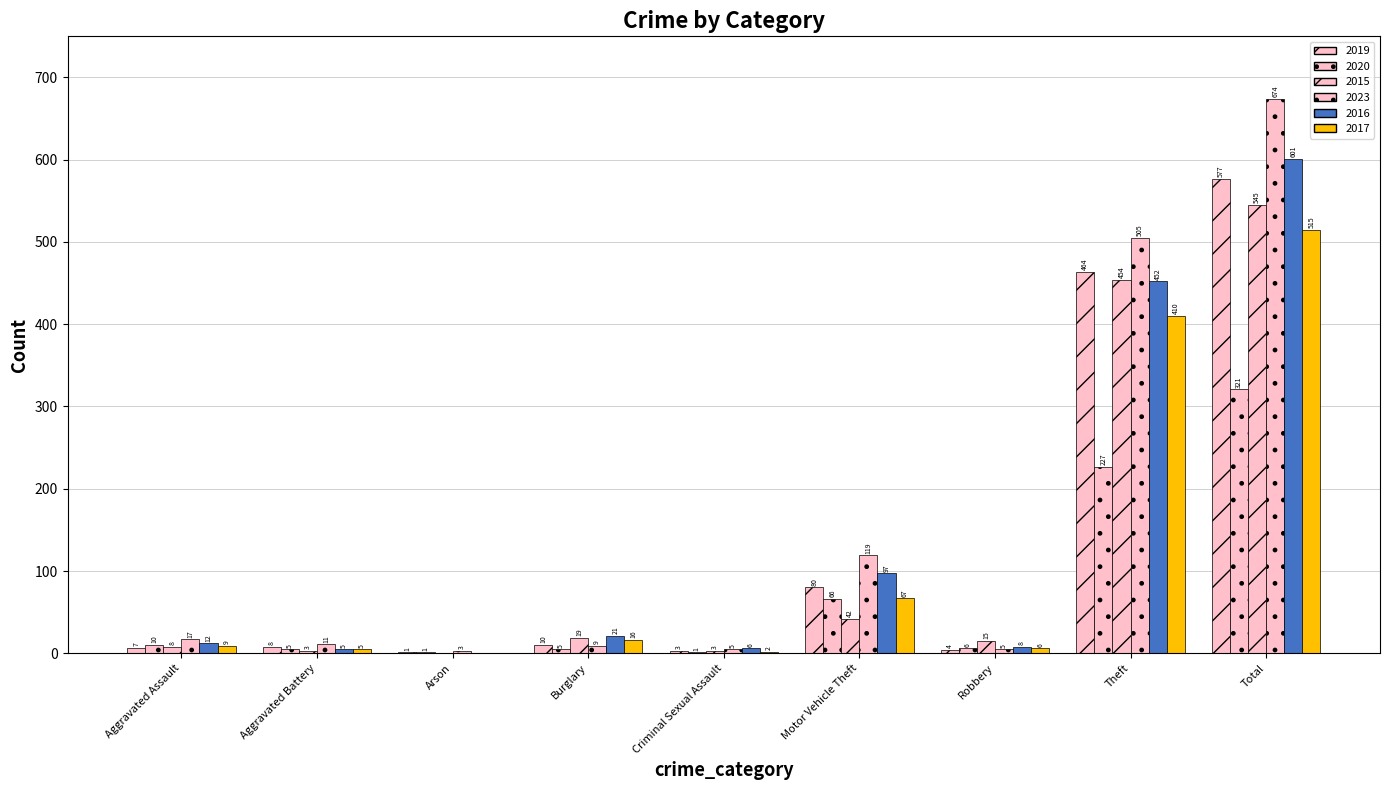

Does the chart contain stacked bars?

No